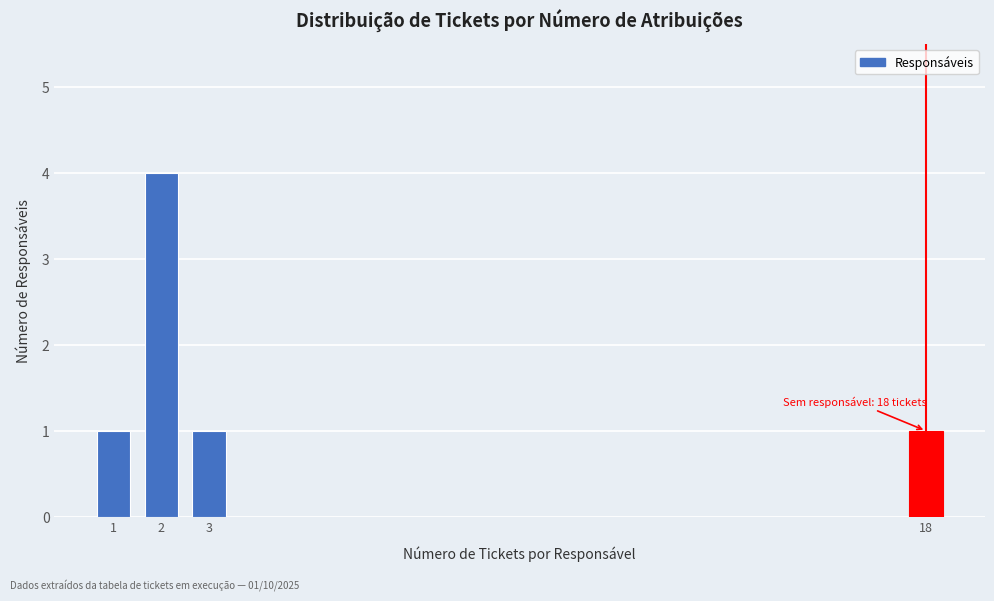

Reading left to right, extract all data points from this chart.

1	4	1	1